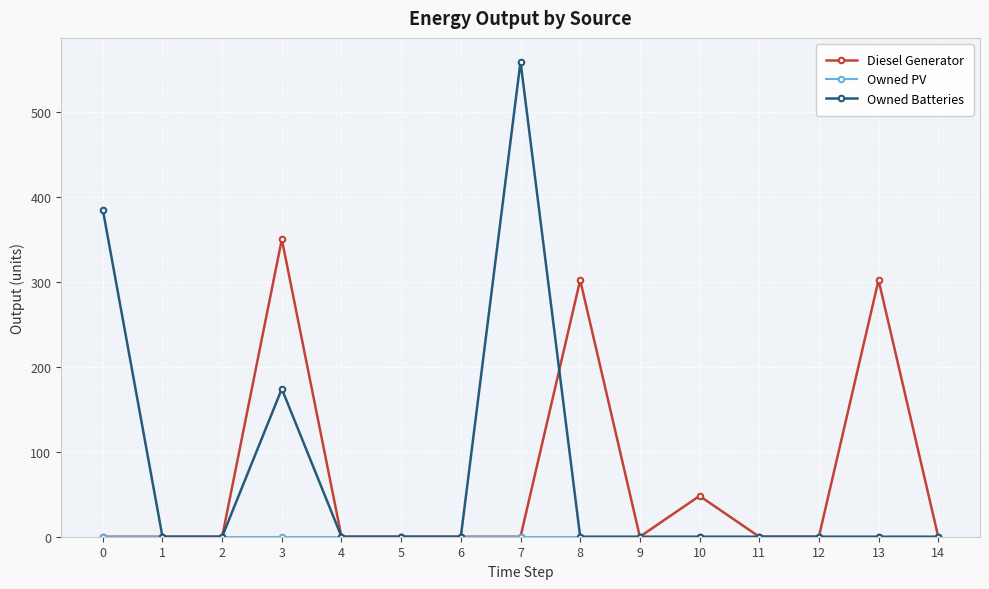

At how many categories does at least one series exceed 189?

5